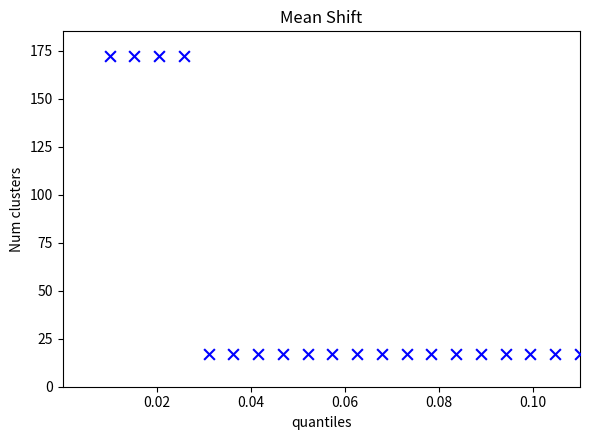

What is the range of Y values (max minus min)?

155